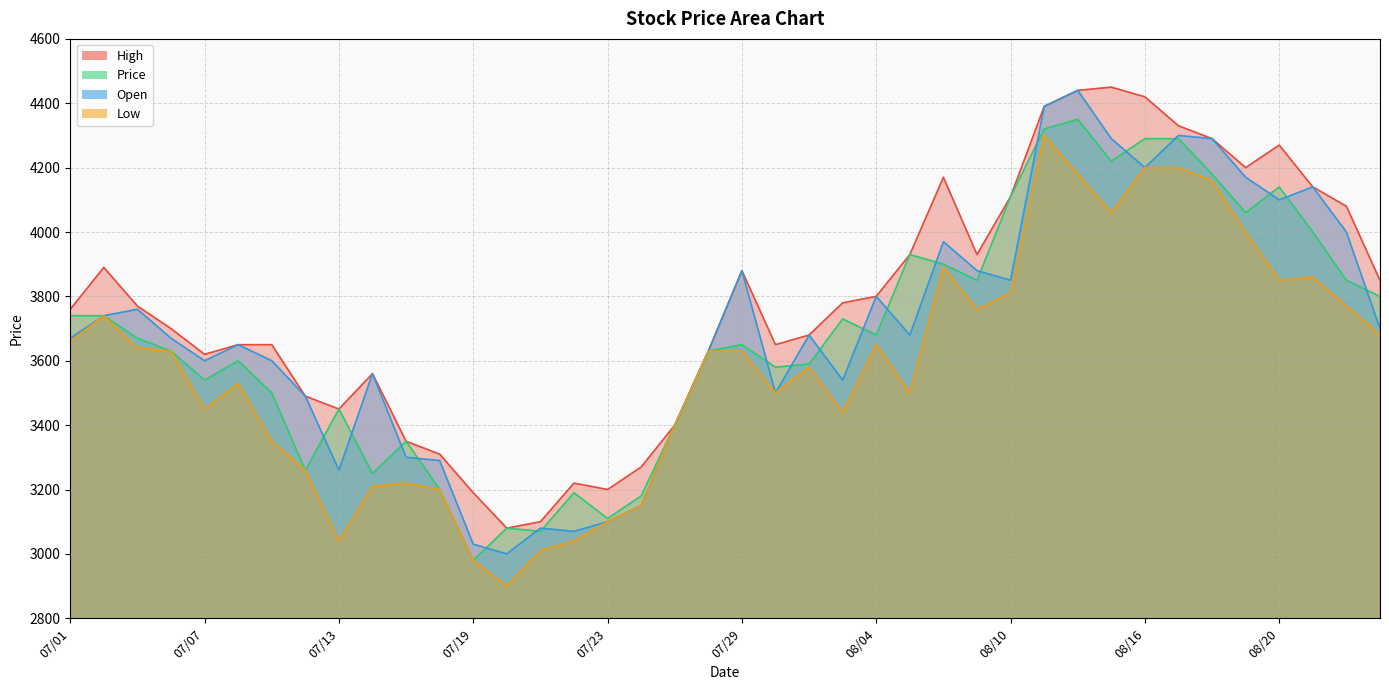

Reading left to right, what are all the values shown in this chart?

High: 3760	3890	3770	3700	3620	3650	3650	3490	3450	3560	3350	3310	3190	3080	3100	3220	3200	3270	3400	3630	3880	3650	3680	3780	3800	3930	4170	3930	4110	4390	4440	4450	4420	4330	4290	4200	4270	4140	4080	3850
Price: 3740	3740	3670	3630	3540	3600	3500	3260	3450	3250	3350	3200	2980	3080	3070	3190	3110	3180	3400	3630	3650	3580	3590	3730	3680	3930	3900	3850	4110	4320	4350	4220	4290	4290	4180	4060	4140	4000	3850	3800
Open: 3670	3740	3760	3670	3600	3650	3600	3490	3260	3560	3300	3290	3030	3000	3080	3070	3100	3150	3400	3630	3880	3500	3680	3540	3800	3680	3970	3880	3850	4390	4440	4290	4200	4300	4290	4170	4100	4140	4000	3700
Low: 3660	3740	3640	3630	3450	3530	3350	3260	3040	3210	3220	3200	2980	2900	3010	3040	3100	3150	3400	3630	3630	3500	3580	3440	3650	3500	3890	3760	3810	4300	4180	4060	4200	4200	4160	4000	3850	3860	3770	3680